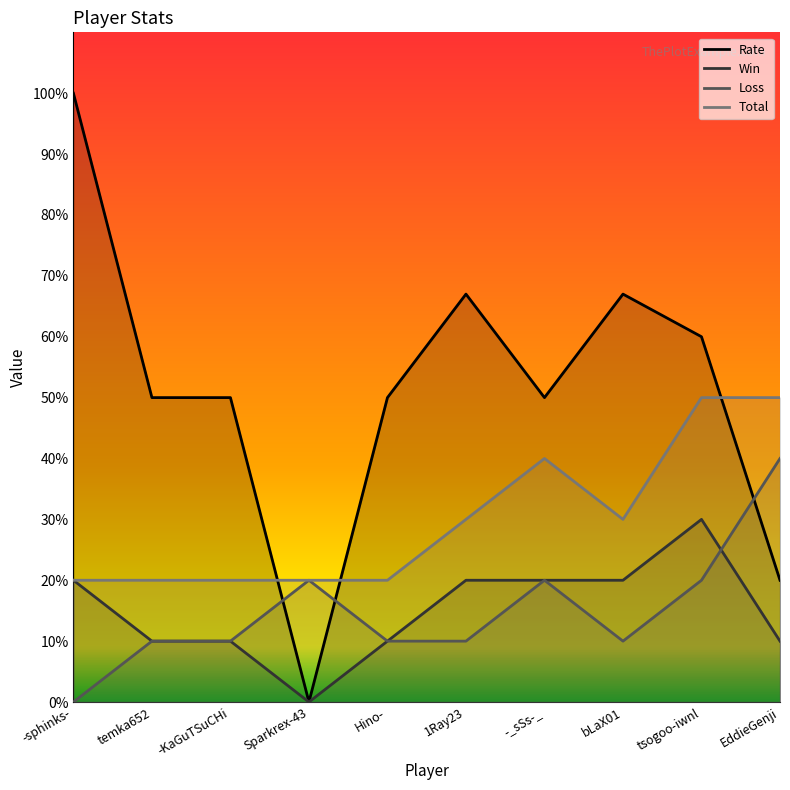

What is the spread (max minus min) of values at bLaX01?

57